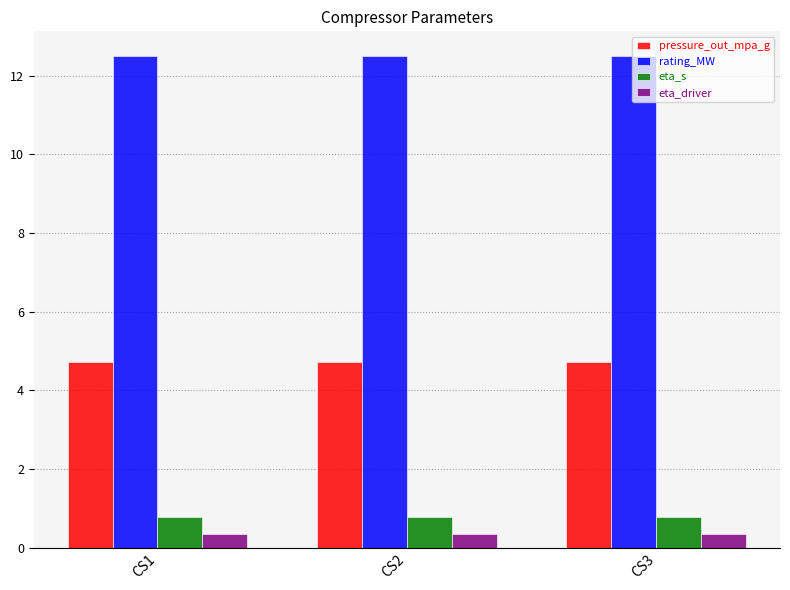

What is the average value of the pressure_out_mpa_g series?

4.7